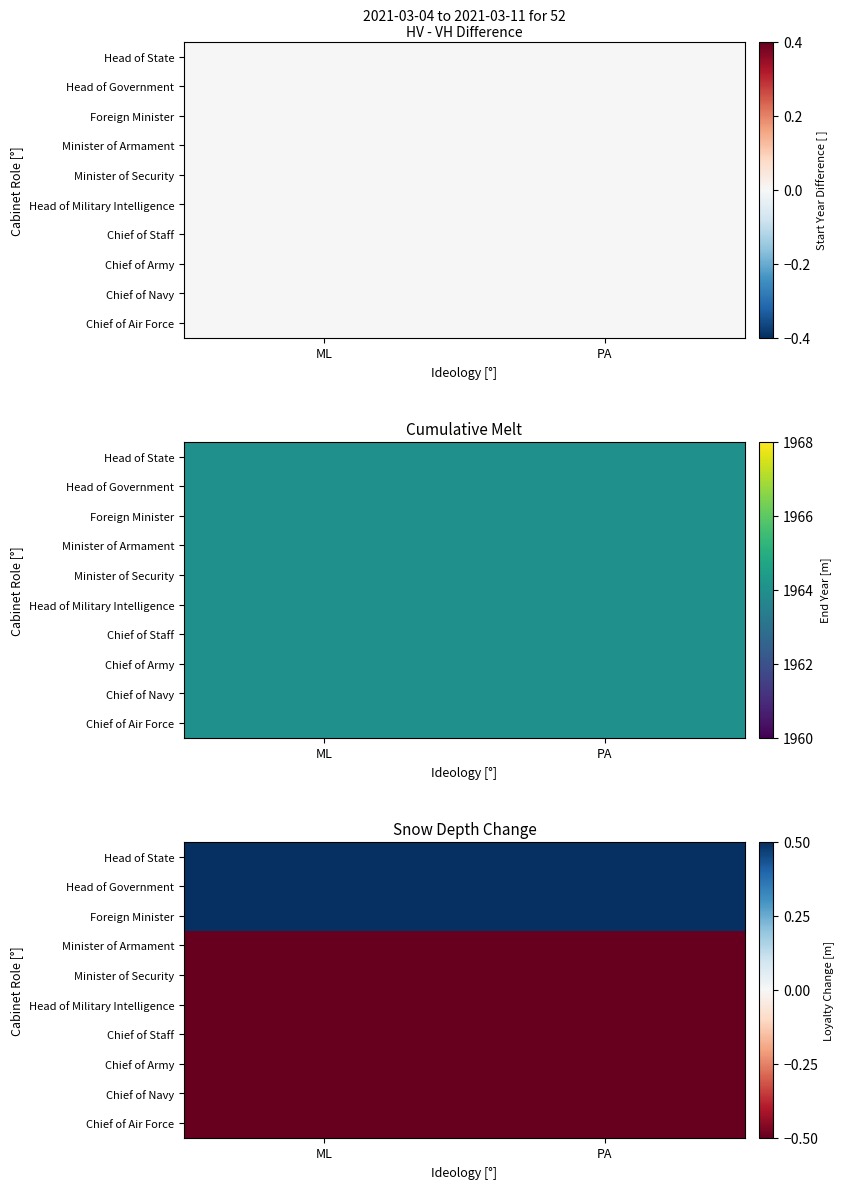

Rank the series by their maximum value, from highest to lowest.

Head of State, Head of Government, Foreign Minister, Minister of Armament, Minister of Security, Head of Military Intelligence, Chief of Staff, Chief of Army, Chief of Navy, Chief of Air Force